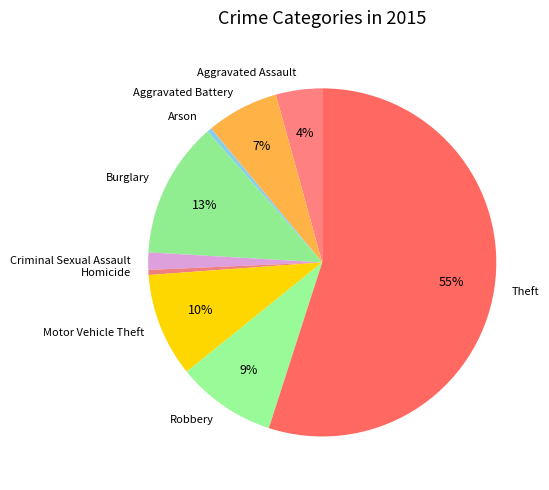

Which has a higher value, Criminal Sexual Assault or Aggravated Battery?

Aggravated Battery